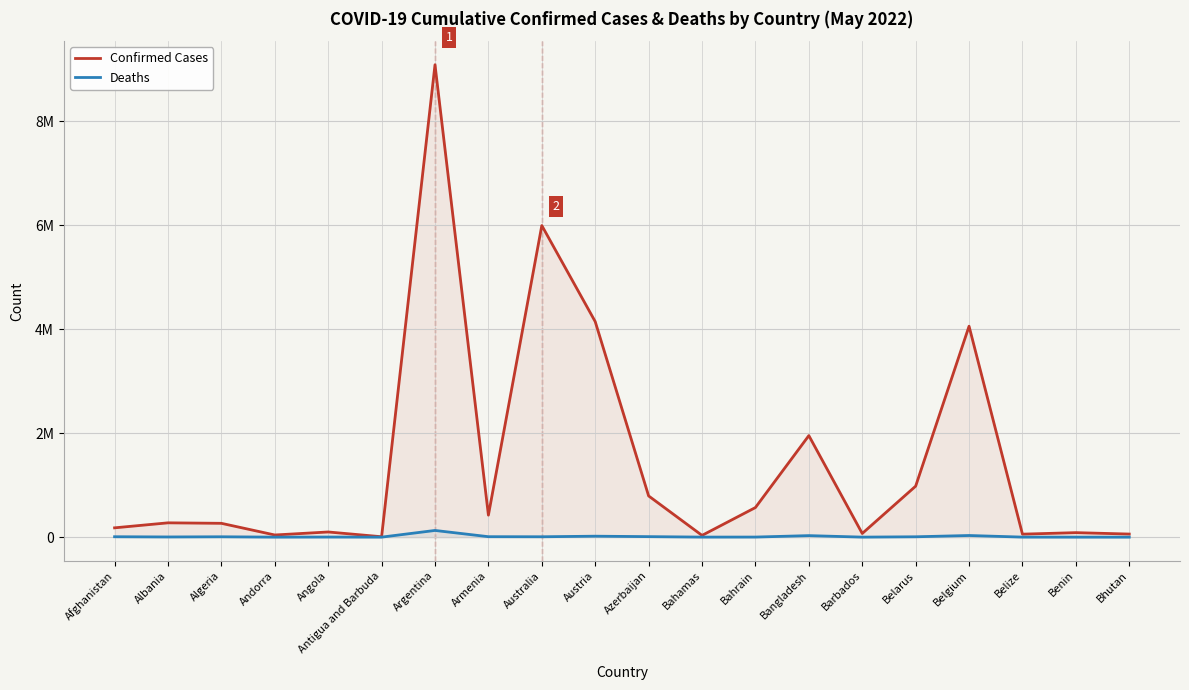

What is the label of the 11th point from the right?

Austria